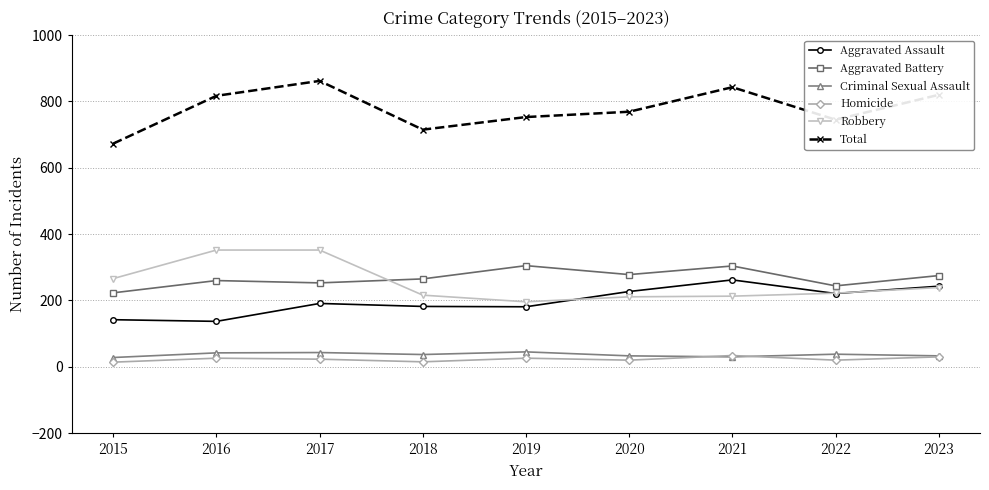

True or false: Homicide has more than 0 interior local peaks.

True